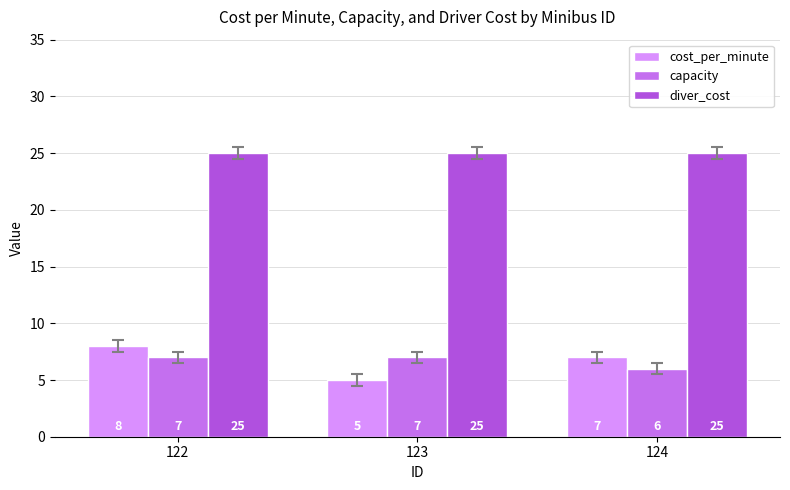

Reading right to left, extract all data points from this chart.

cost_per_minute: 7	5	8
capacity: 6	7	7
diver_cost: 25	25	25